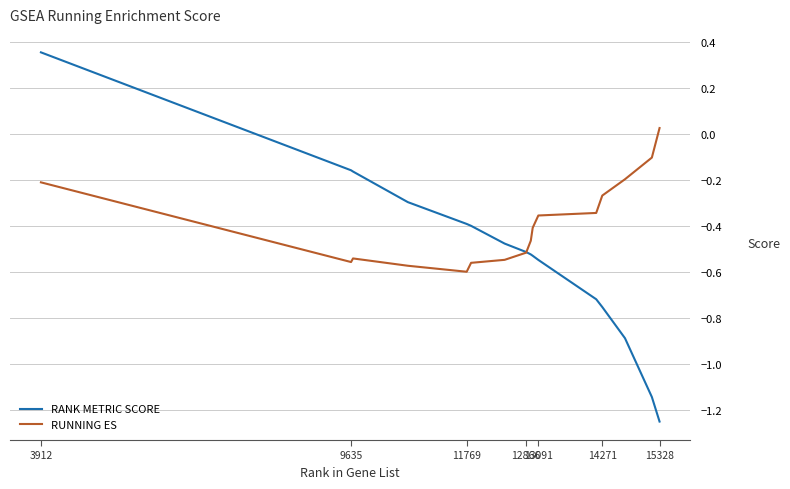

True or false: RANK METRIC SCORE and RUNNING ES intersect in this chart.

True